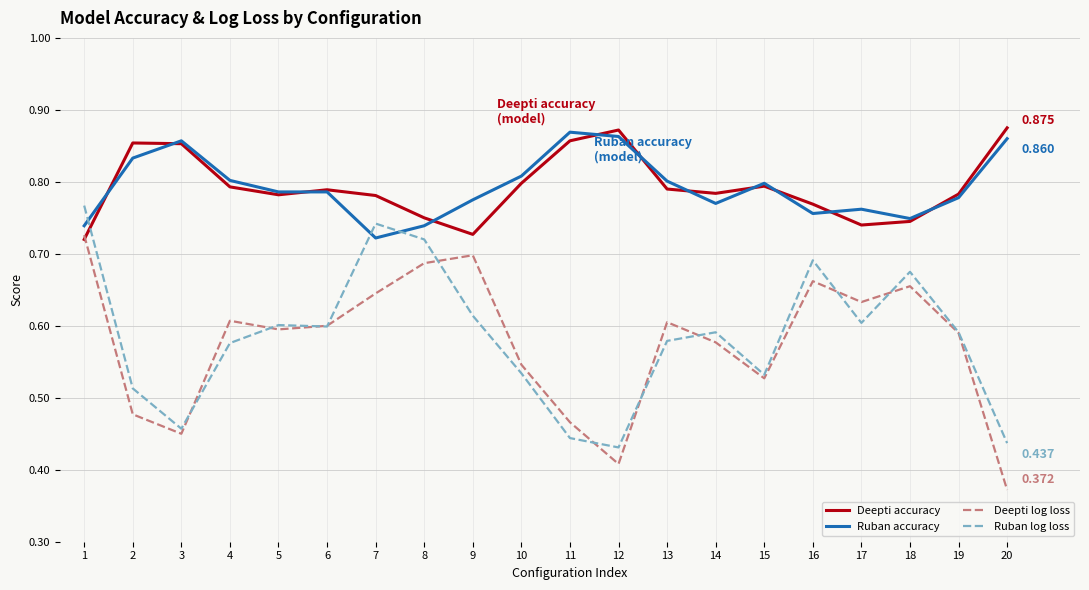

True or false: Deepti accuracy and Ruban log loss intersect in this chart.

True